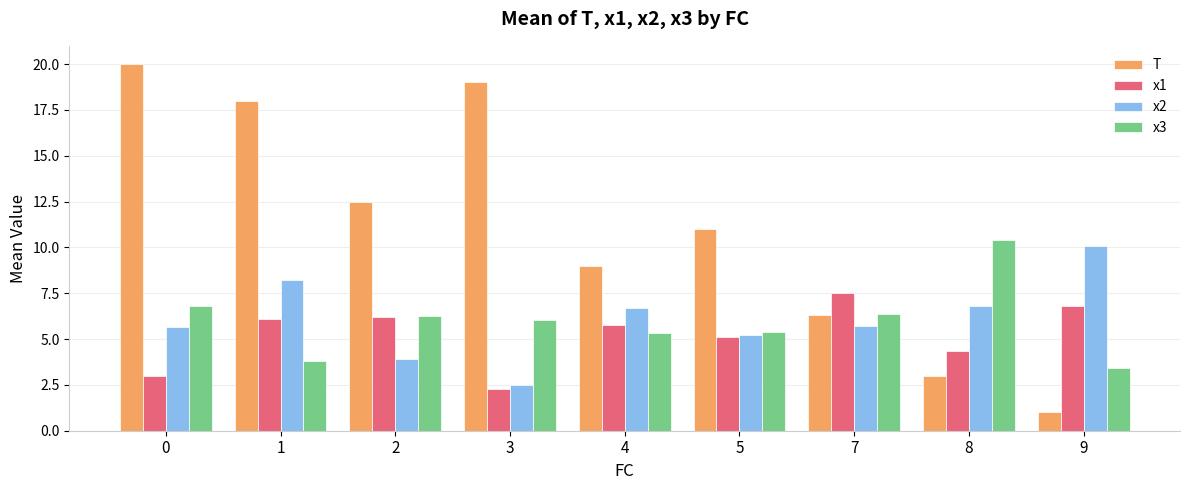

What is the total value across all series at 0?

35.5